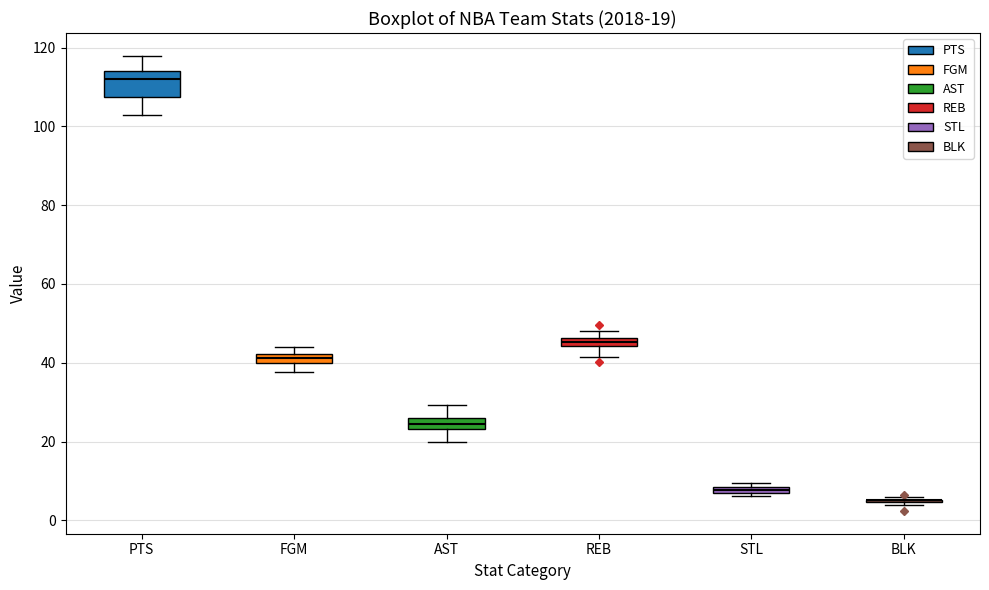

Comparing the boxes themselves (not the whiskers), which one is the tallest?

PTS